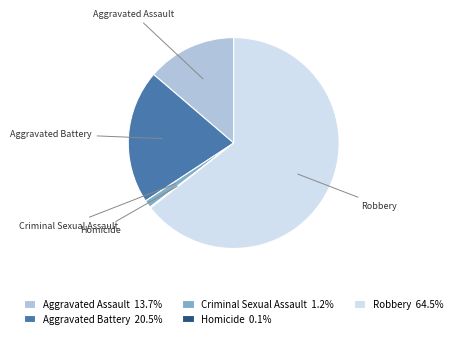

Do Robbery and Aggravated Assault together represent more than half of the pie?

Yes